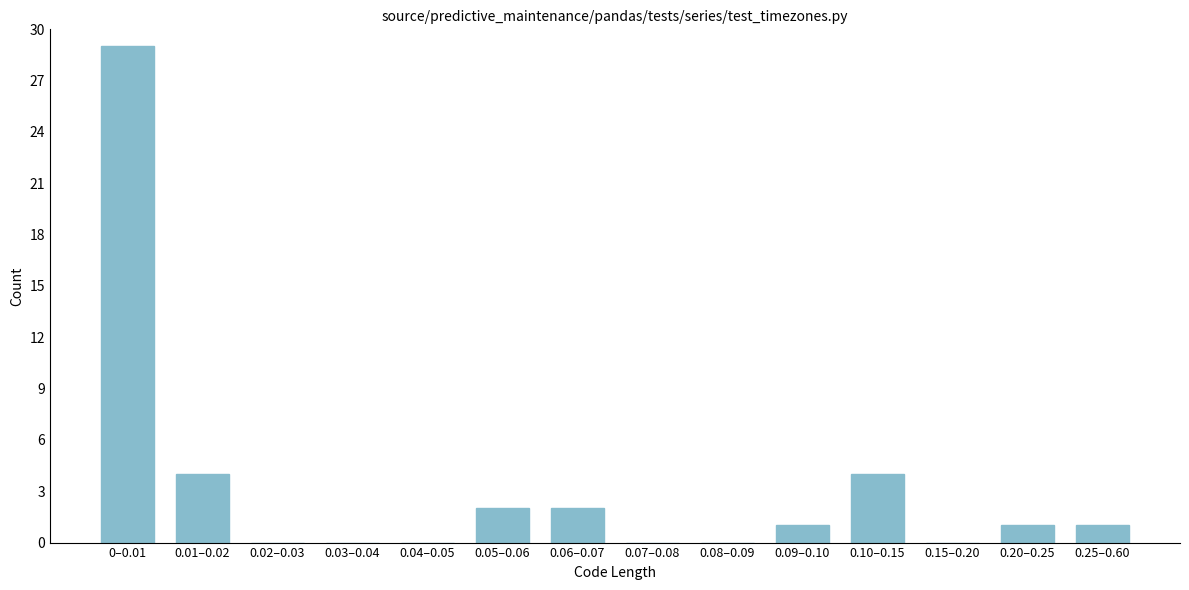

Reading left to right, transcribe all the data shown in this chart.

0–0.01=29	0.01–0.02=4	0.02–0.03=0	0.03–0.04=0	0.04–0.05=0	0.05–0.06=2	0.06–0.07=2	0.07–0.08=0	0.08–0.09=0	0.09–0.10=1	0.10–0.15=4	0.15–0.20=0	0.20–0.25=1	0.25–0.60=1